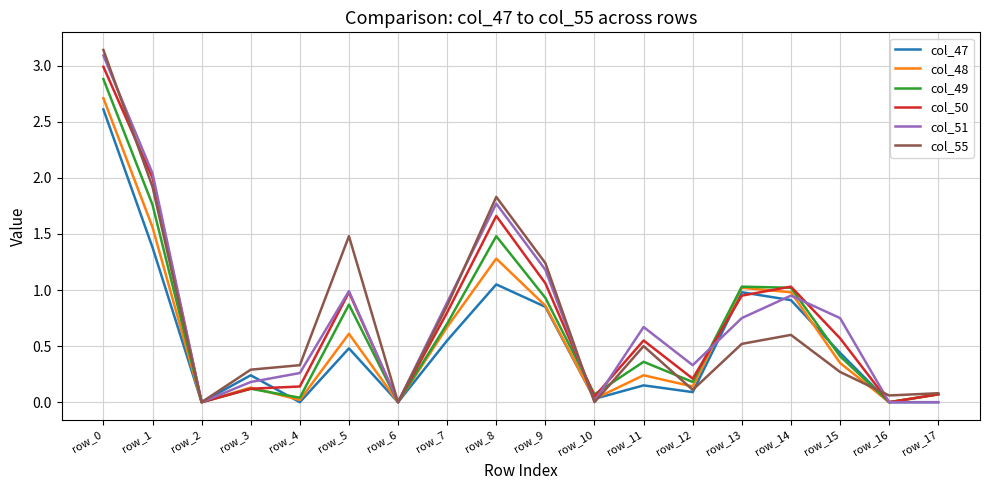

What is the maximum value for col_49?

2.9